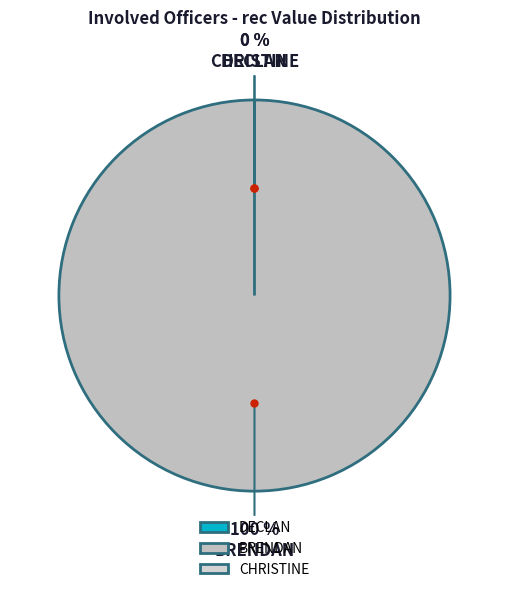

What is the largest slice in the pie chart?

BRENDAN